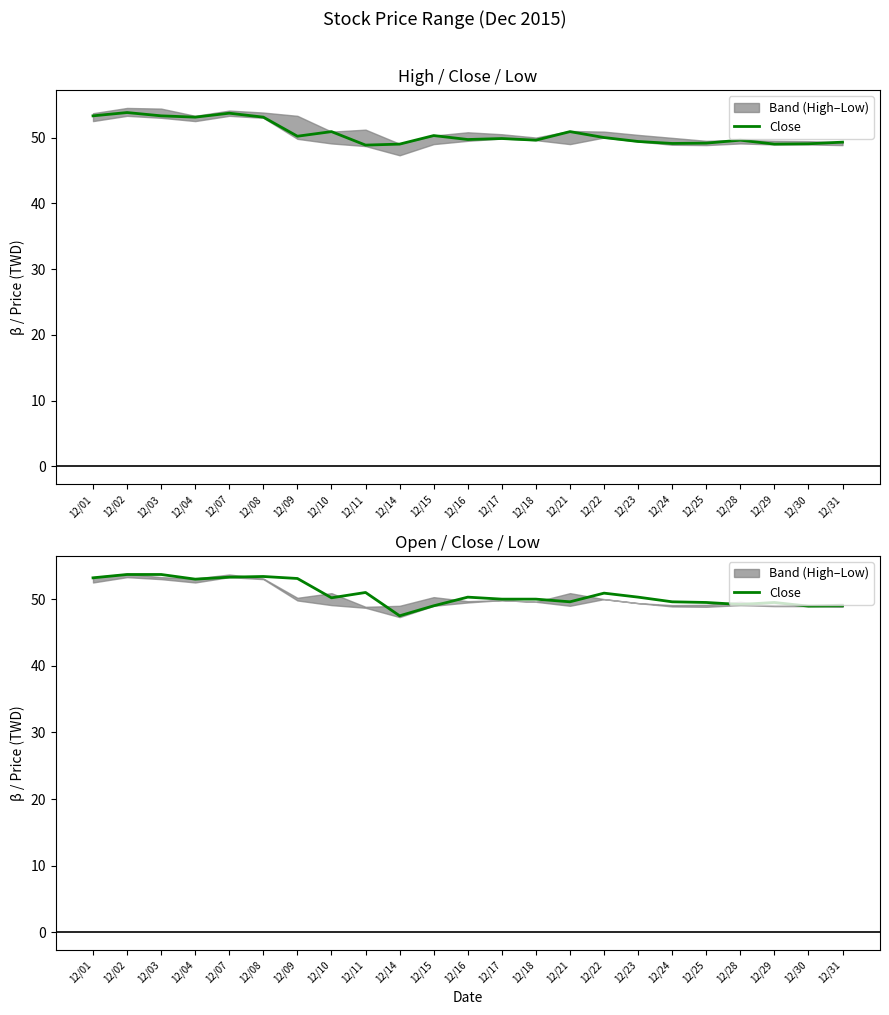

What is the ratio of the value at 12/29 to the value at 12/03?

0.9